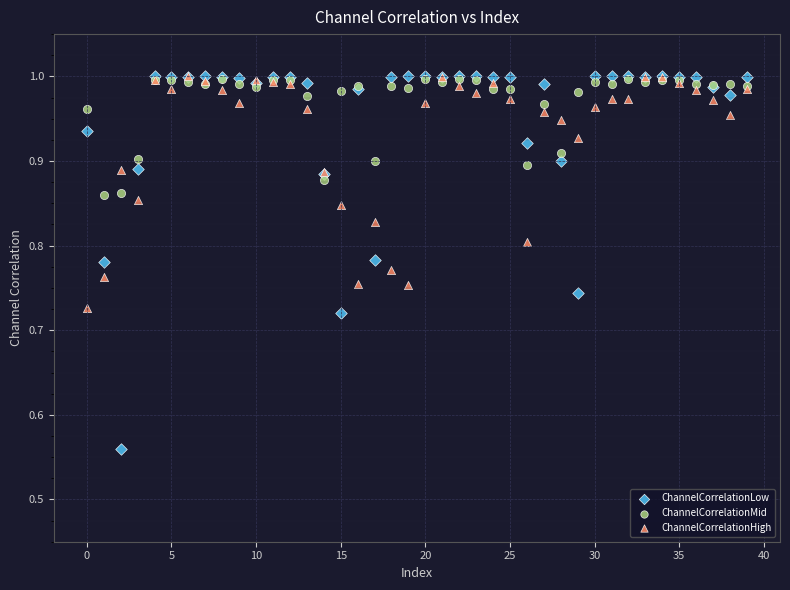

What are all the series names shown in the legend?

ChannelCorrelationLow, ChannelCorrelationMid, ChannelCorrelationHigh